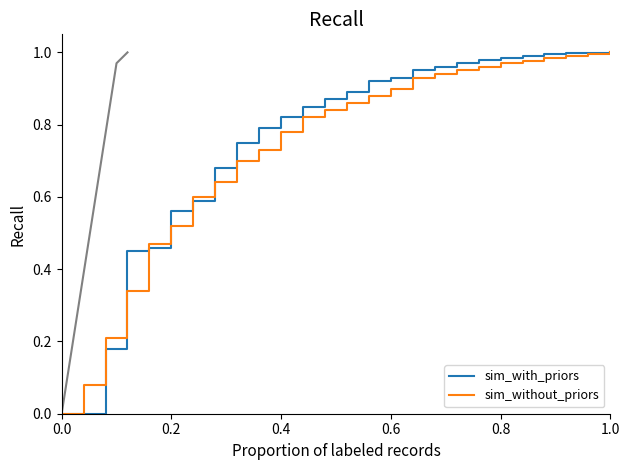

List the series in order of their peak value, lowest first.

sim_with_priors, sim_without_priors